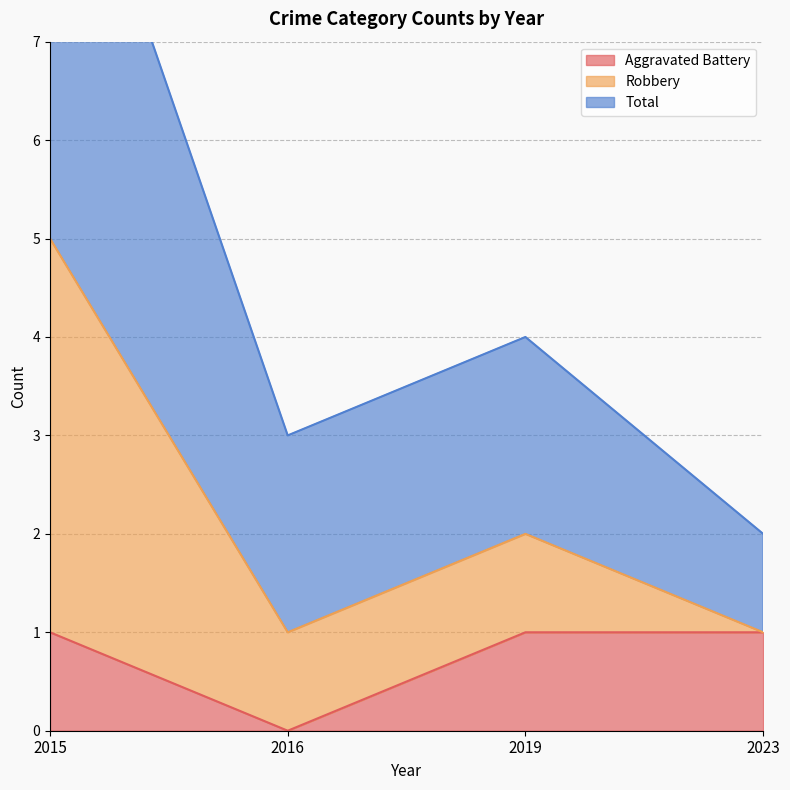

Between 2023 and 2015, which is larger?

2023